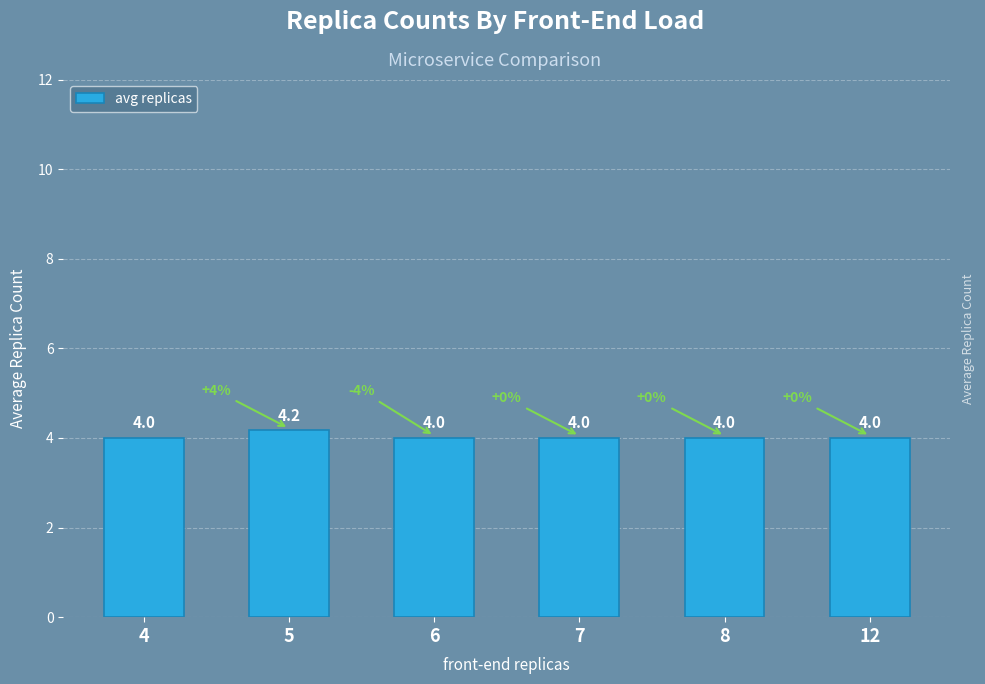

What is the sum of the values at 12 and 5?

8.2